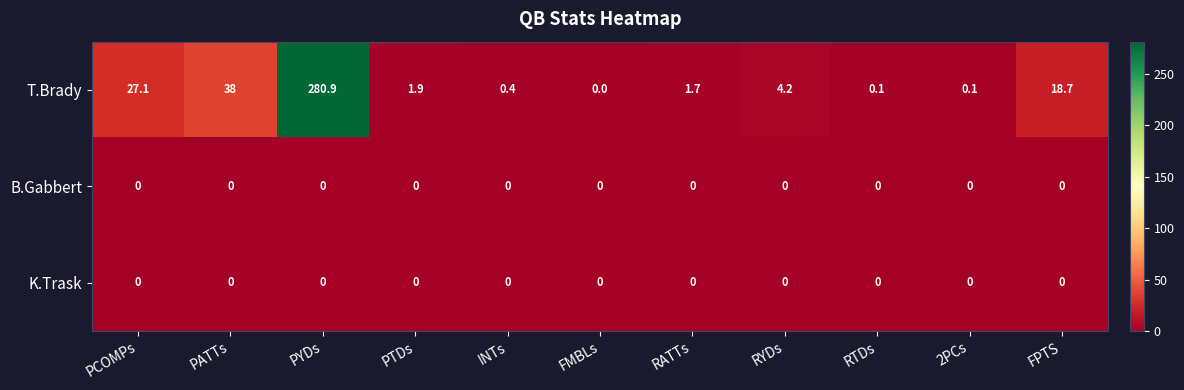

What is the sum of all T.Brady values?

373.1